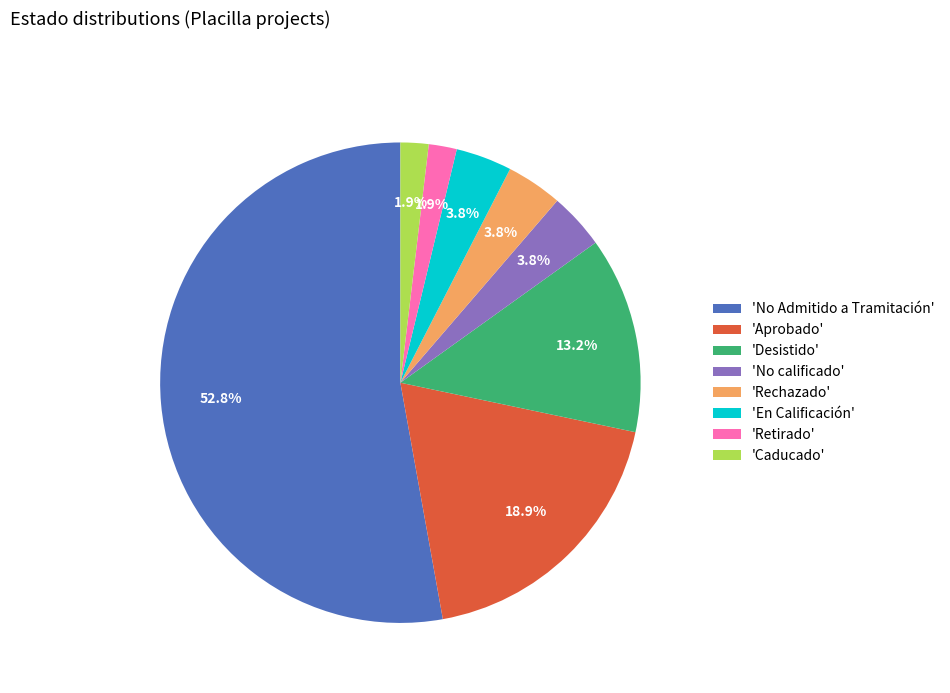

Does any single category account for the majority?

Yes